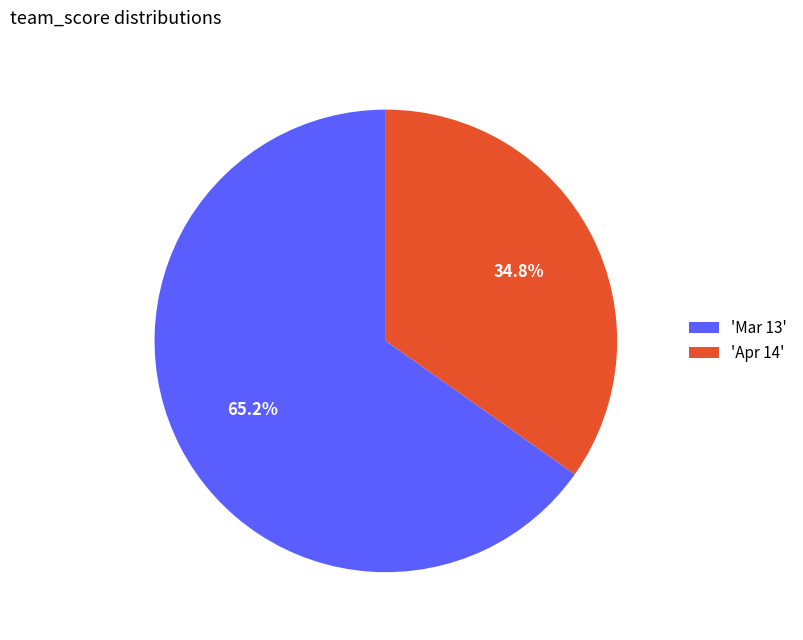

Do 'Apr 14' and 'Mar 13' together represent more than half of the pie?

Yes